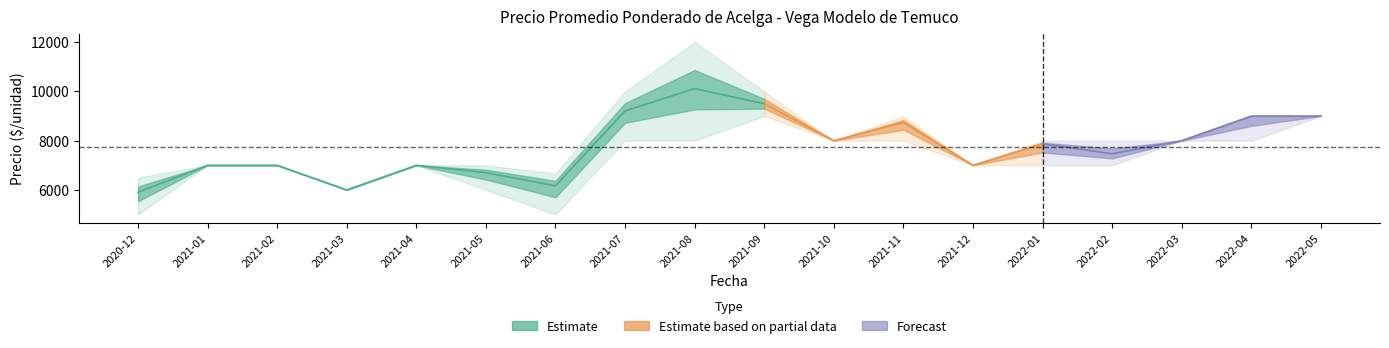

What is the sum of all Precio minimo values?

130000